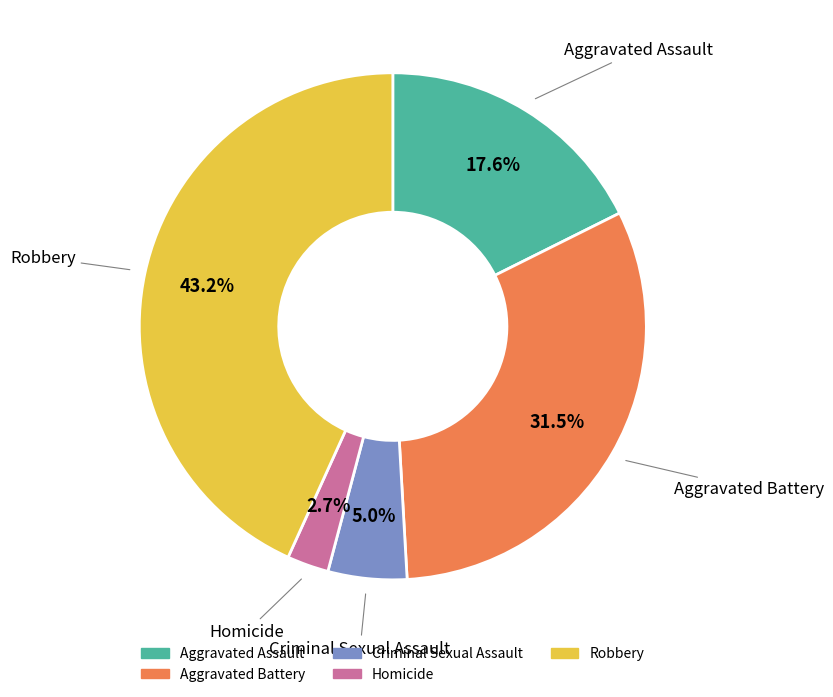

To the nearest percent, what is the difference between the Aggravated Battery and Robbery slice percentages?

12%